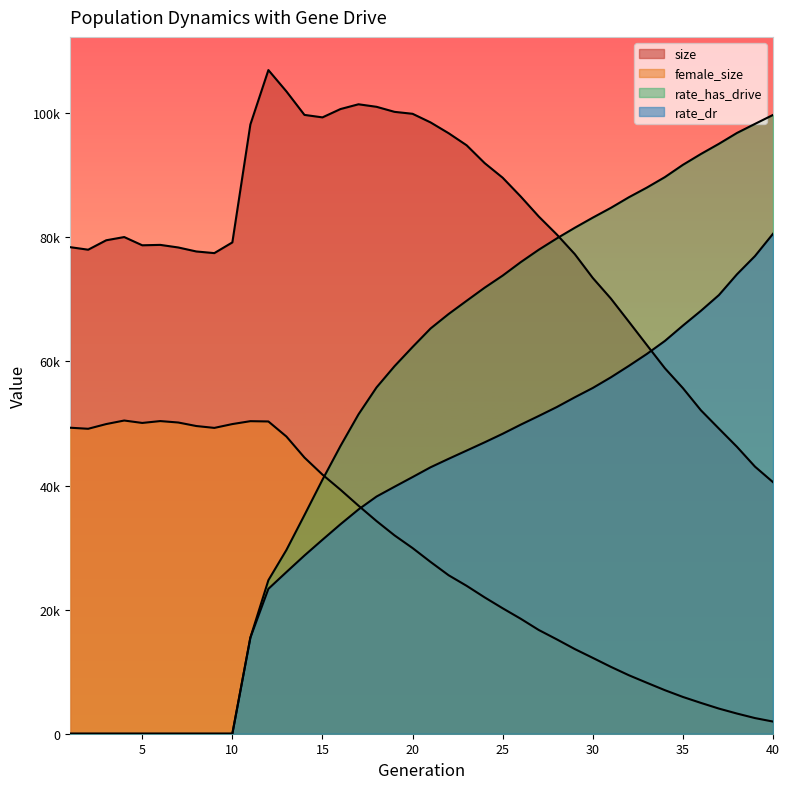

How many lines are shown in the chart?

4